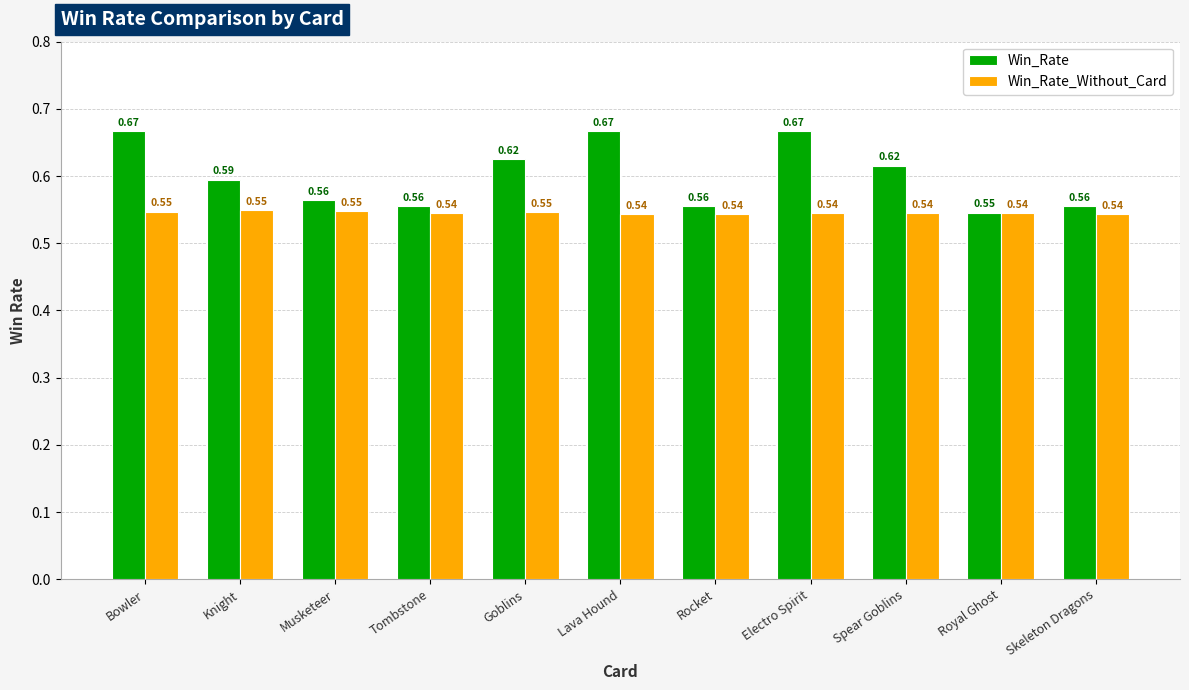

At which label does Win_Rate reach its minimum?

Royal Ghost